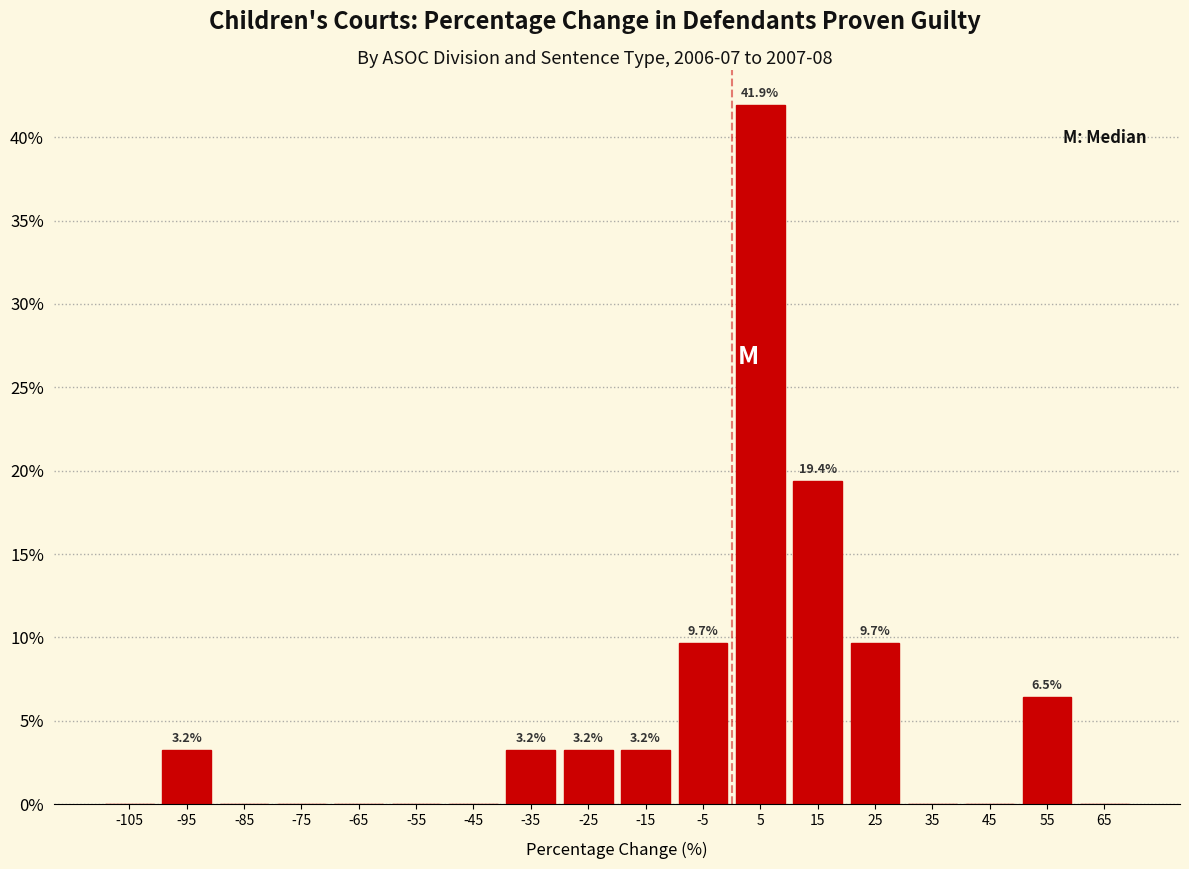

Over which range of the x-axis is the bar tallest?

0 to 10